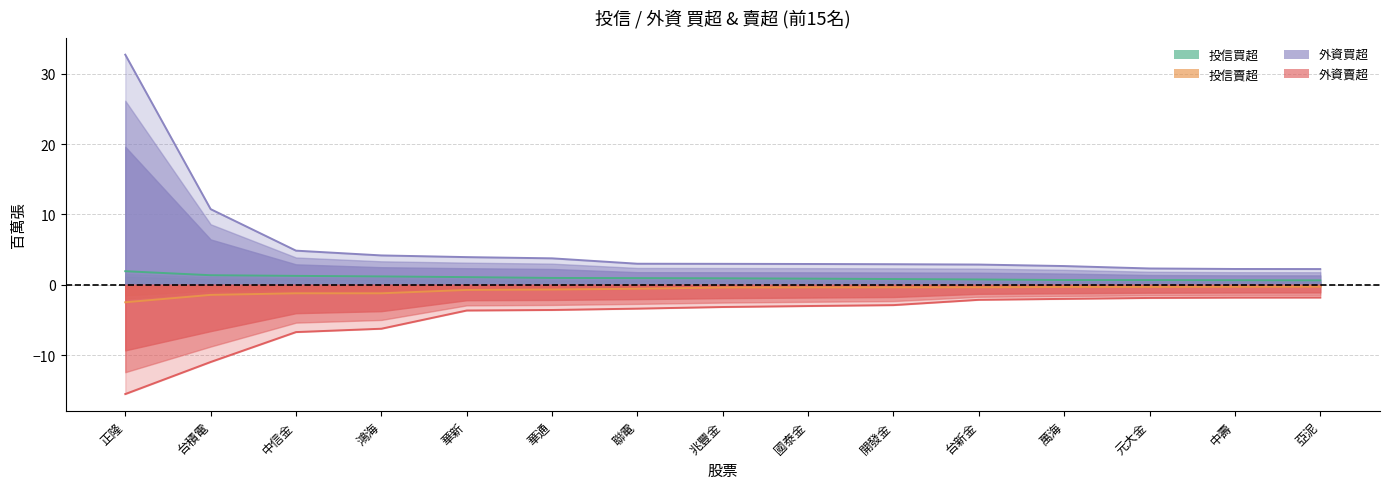

True or false: 外資賣超 and 投信買超 intersect in this chart.

False